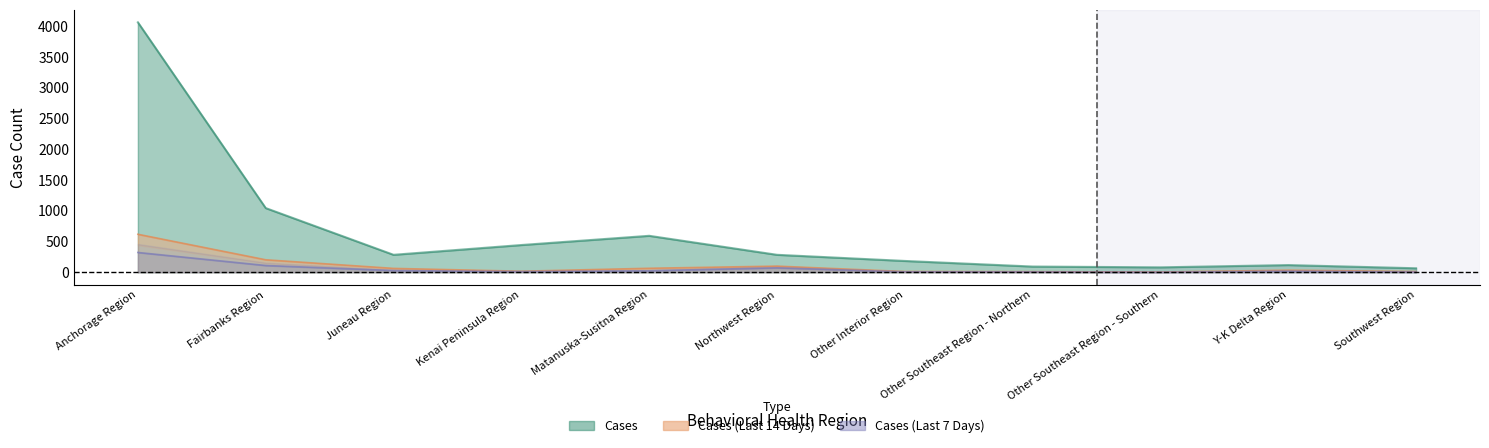

What is the value of the Cases point at the 1st from the left?

4065